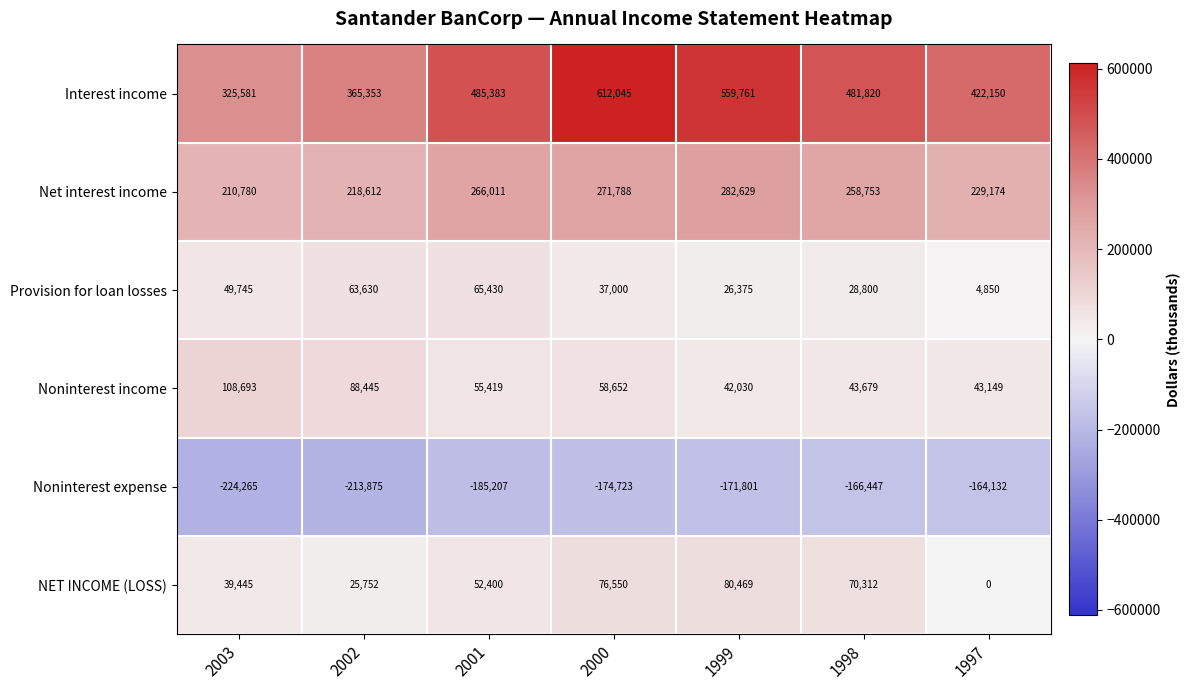

Between 2001 and 2000, which series saw the biggest shift?

Interest income